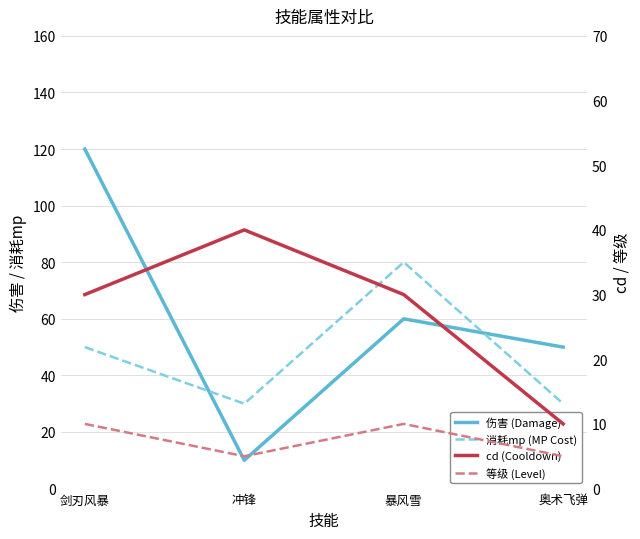

What is the value of the 伤害 (Damage) point at the 1st from the left?

120